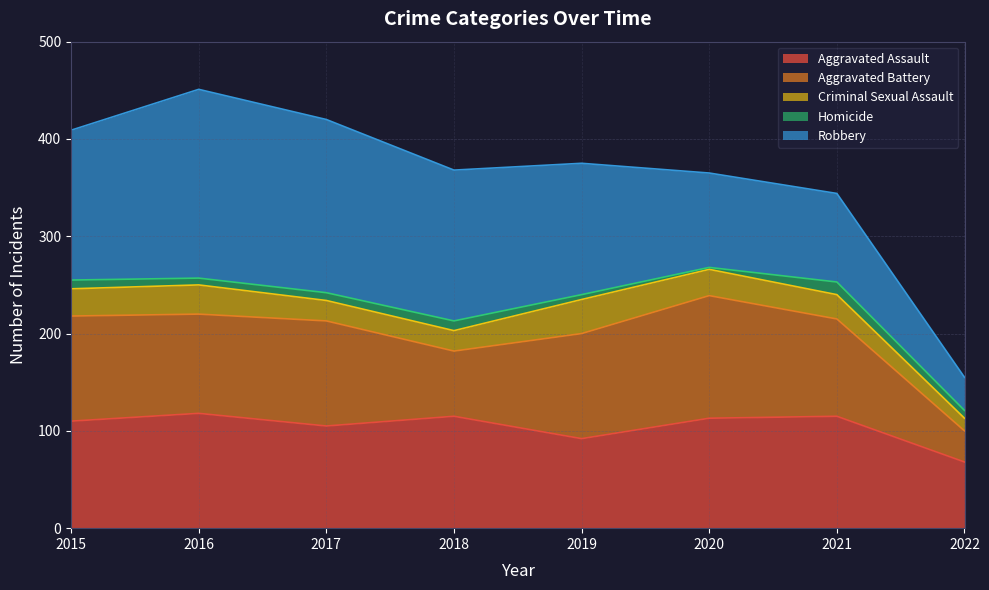

How many distinct data groups are displayed?

5